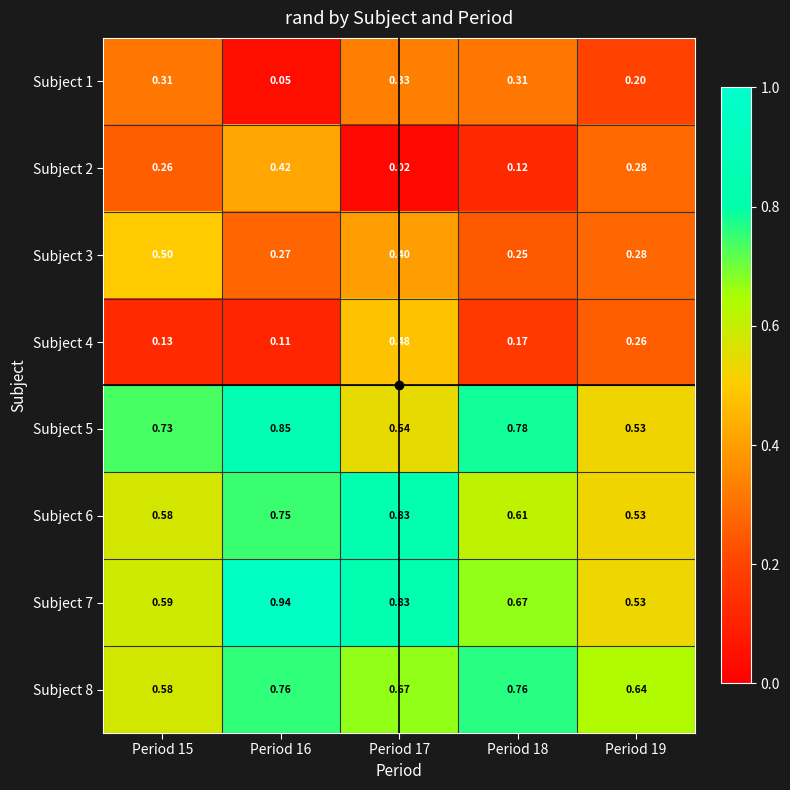

Is the value of Subject 8 at Period 16 greater than the value of Subject 3 at Period 19?

Yes